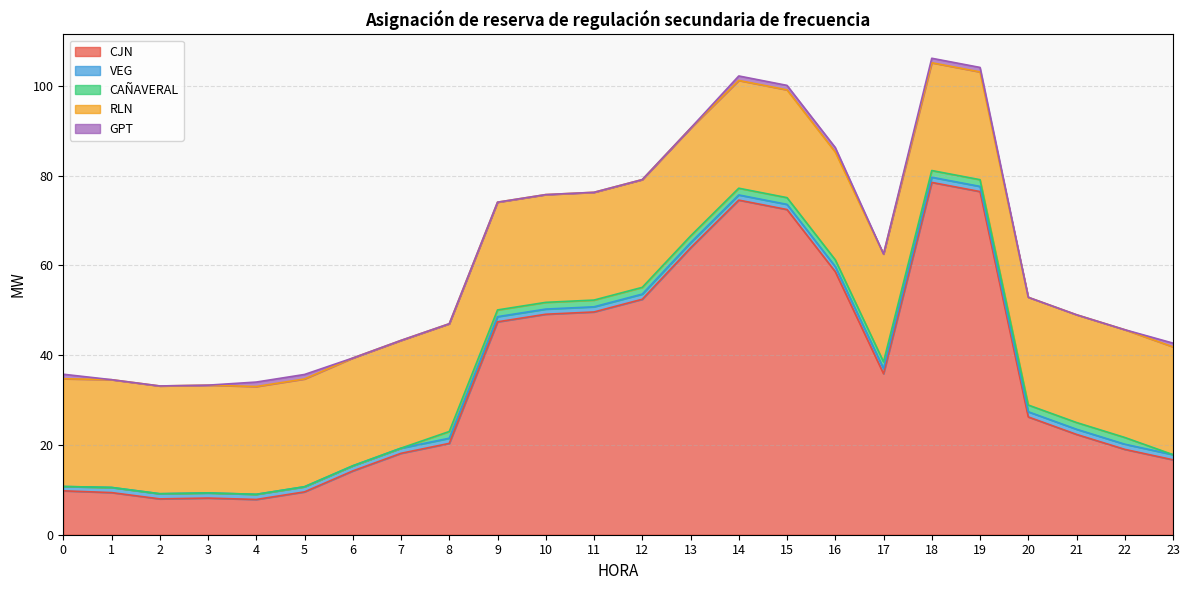

Which series has the largest total across all categories?

CJN